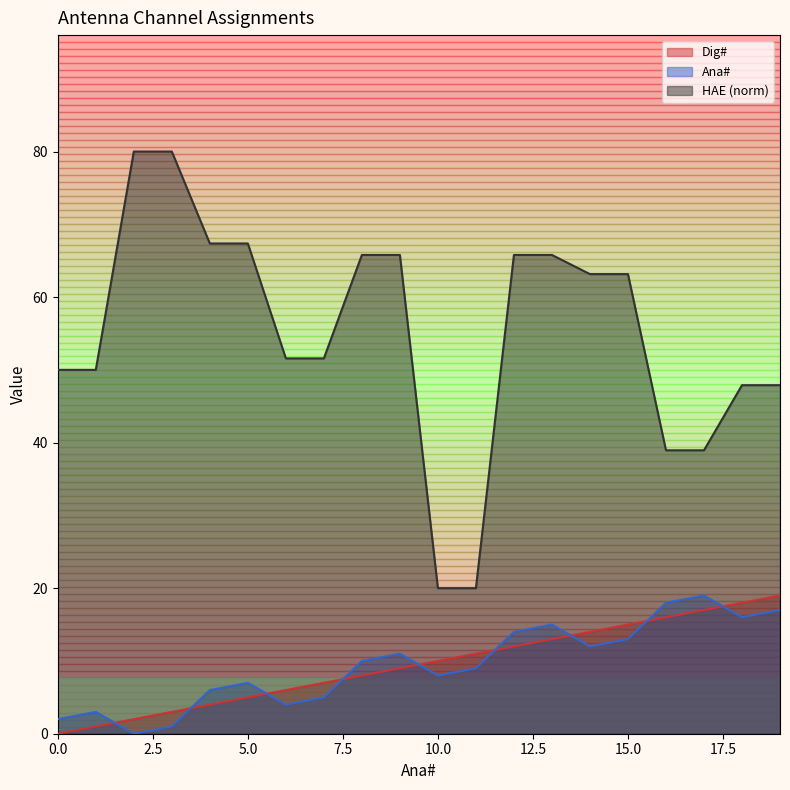

At which label does Ana# first exceed 10?

9